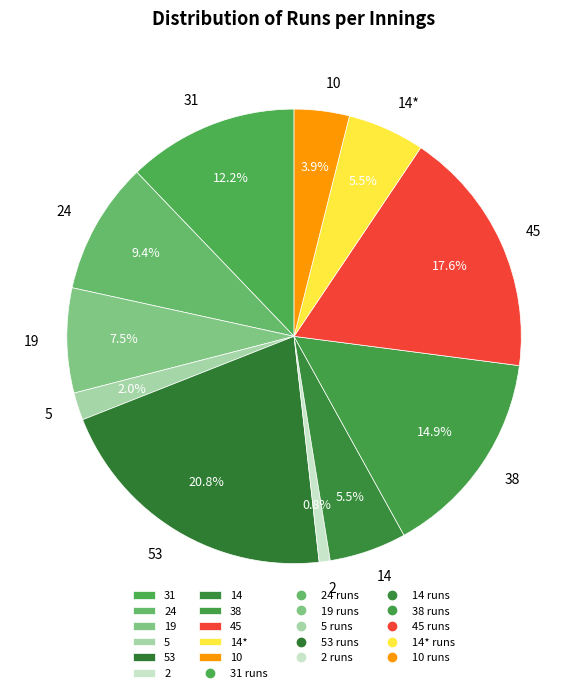

What portion of the pie excludes 31?

87.8%